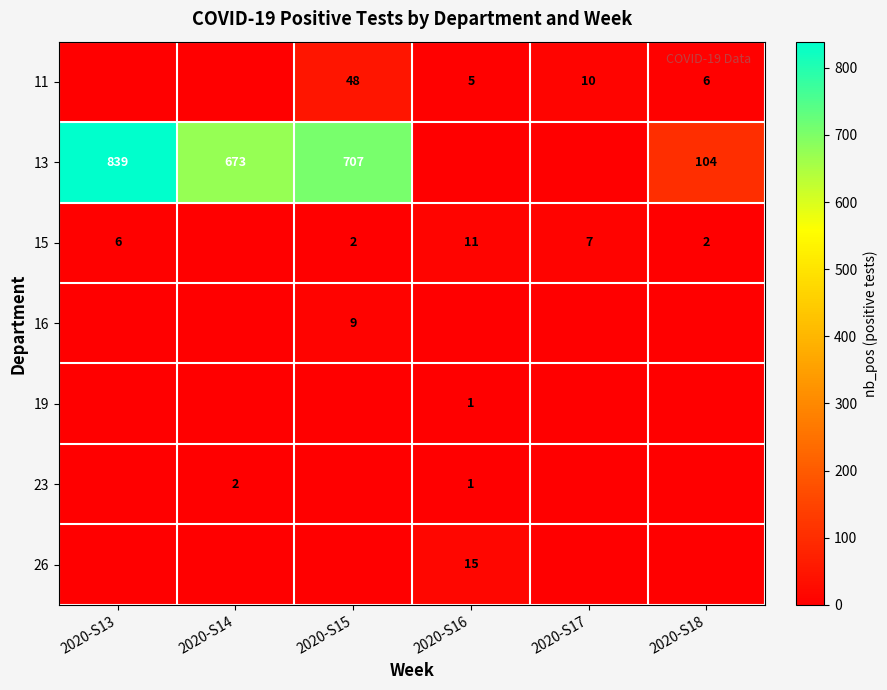

Between 2020-S18 and 2020-S14, which is larger?

2020-S18